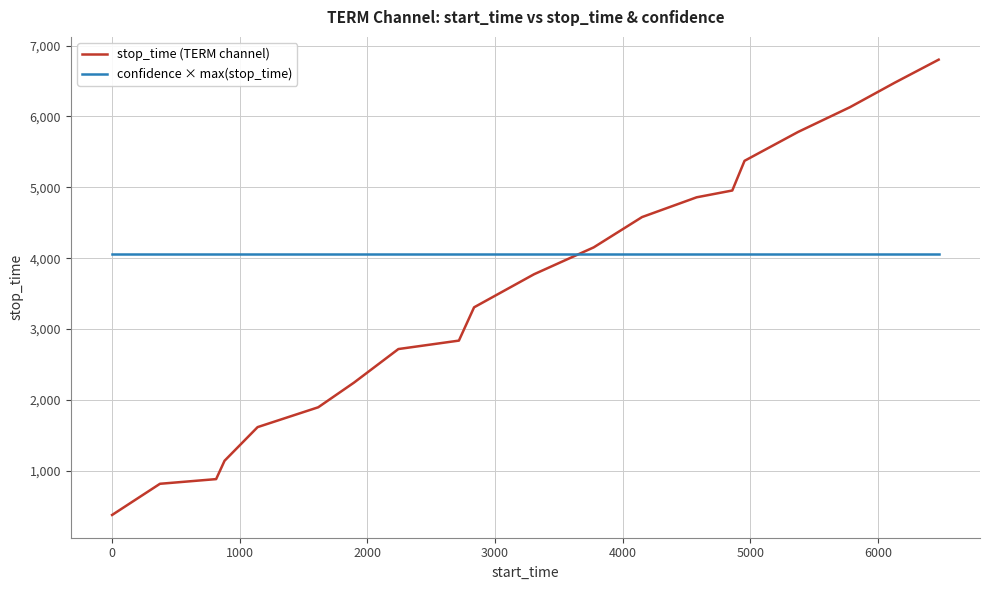

List the series in order of their overall mean, highest first.

confidence × max(stop_time), stop_time (TERM channel)